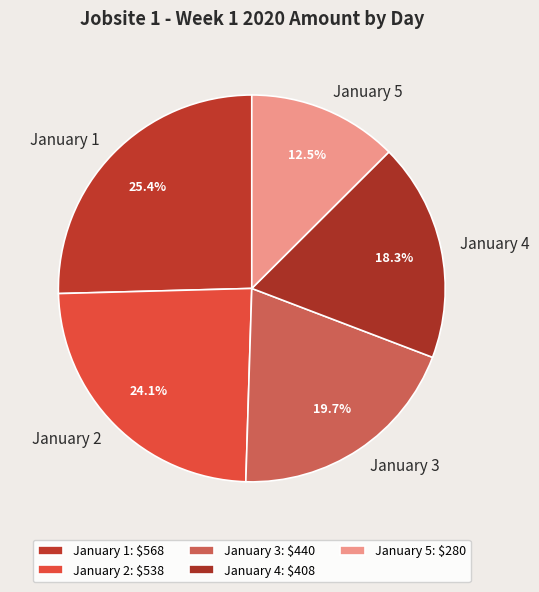

True or false: January 1 accounts for 25% of the total.

True